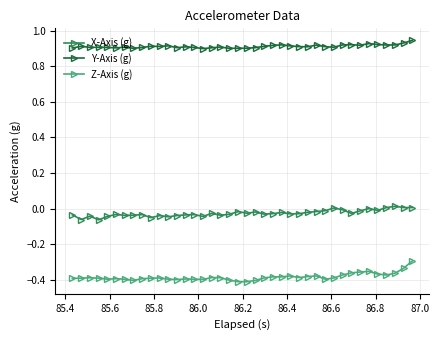

True or false: Z-Axis (g) and Y-Axis (g) cross at least once.

False